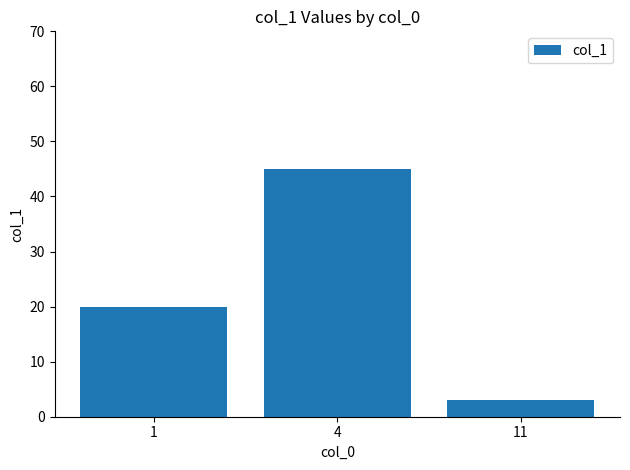

What is the value of the 3rd bar from the left?

3